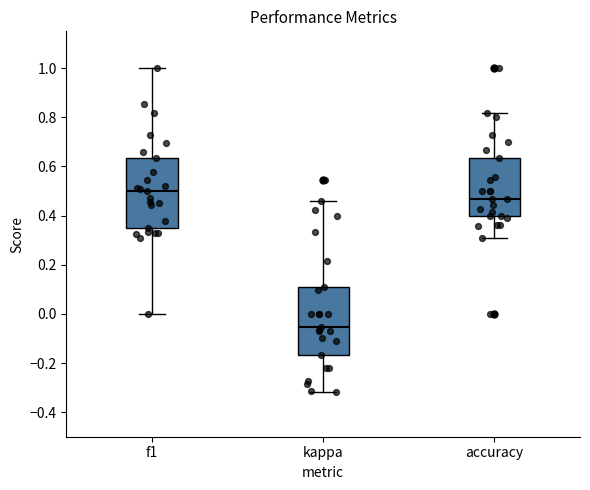

Reading left to right, transcribe this box plot: for each box, give where its median line is, the range the box spans, and where its two whiskers end, as read against the y-axis. The values are not printed on the chart, so give them approximately, as read against the axis.

f1: median 0.50, box 0.36 to 0.64, whiskers 0.00 to 1.00
kappa: median -0.06, box -0.16 to 0.12, whiskers -0.32 to 0.46
accuracy: median 0.46, box 0.40 to 0.64, whiskers 0.30 to 0.82